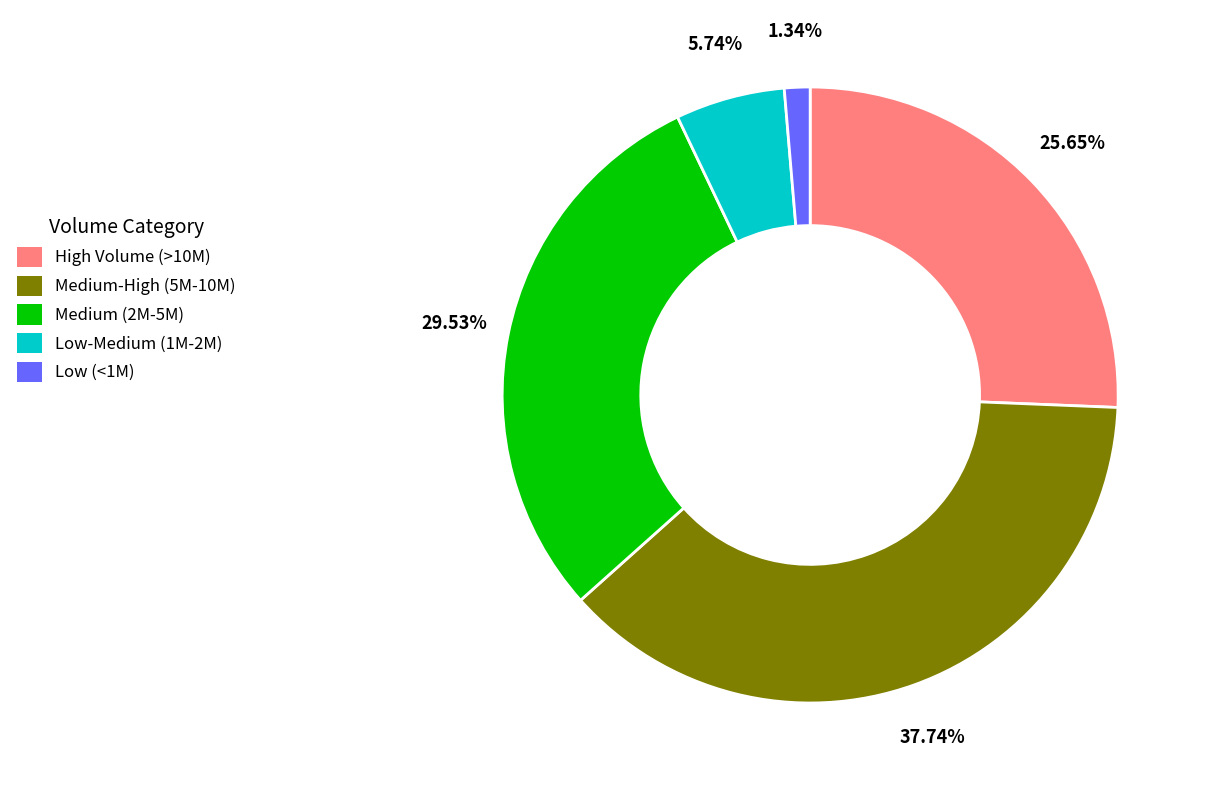

Is there a majority slice in this chart?

No